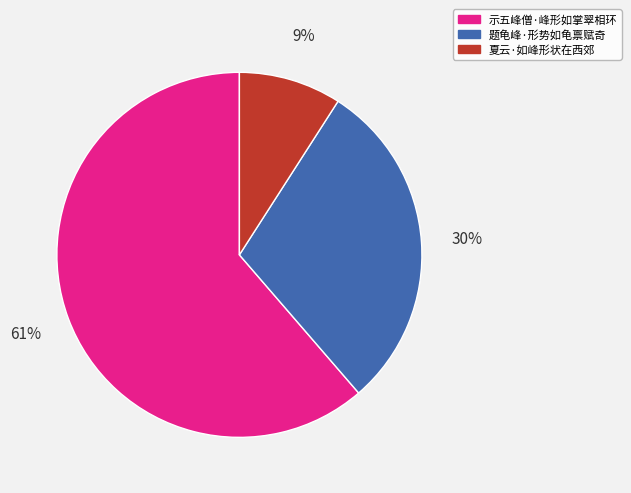

How many segments does this pie chart have?

3